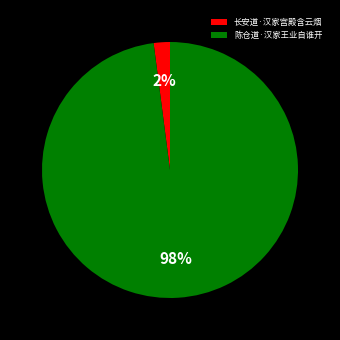

Which has a higher value, 陈仓道·汉家王业自谁开 or 长安道·汉家宫殿含云烟?

陈仓道·汉家王业自谁开